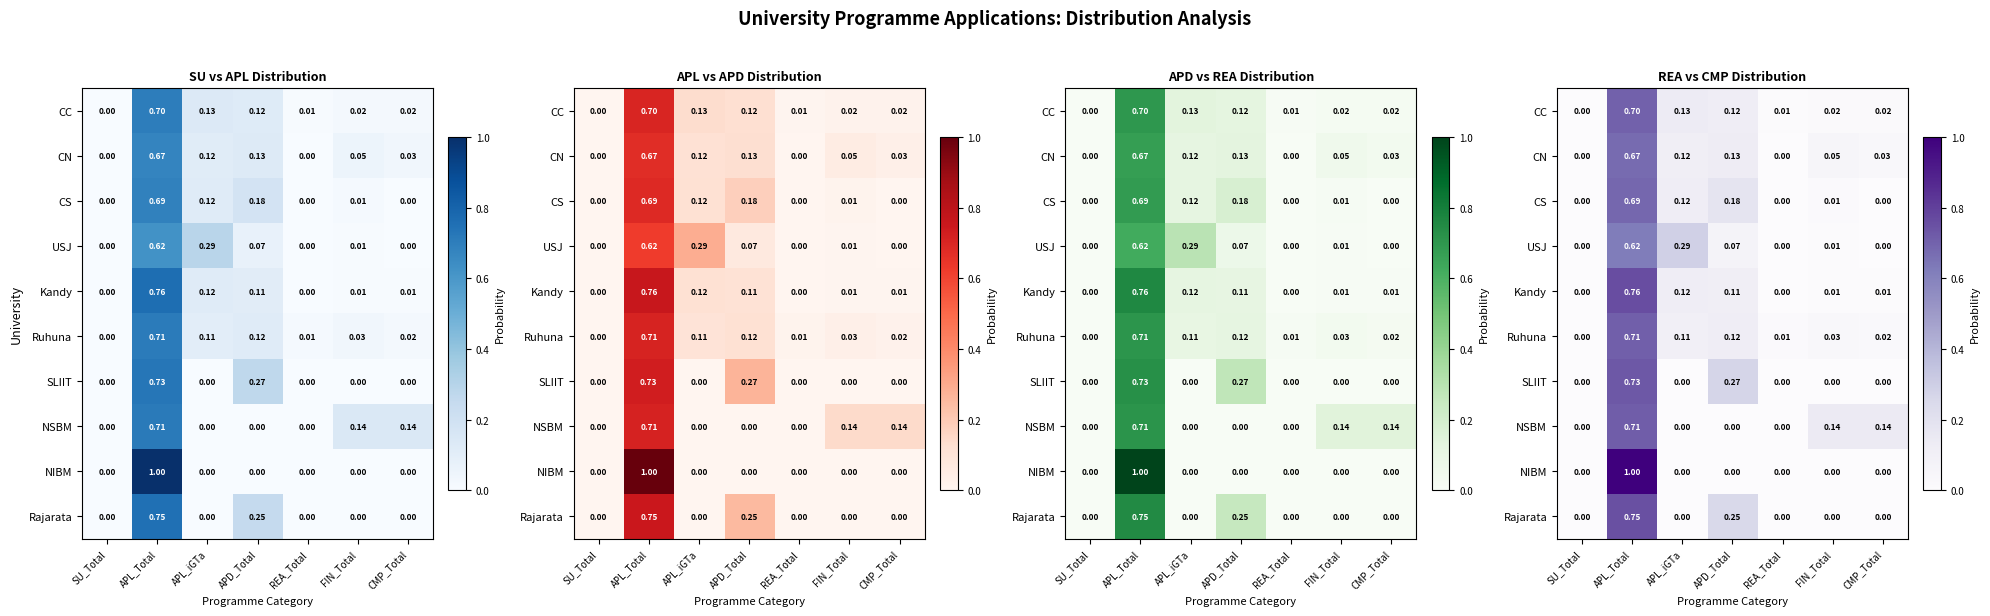

Is it true that Rajarata equals 0.8 at APL_Total?

True